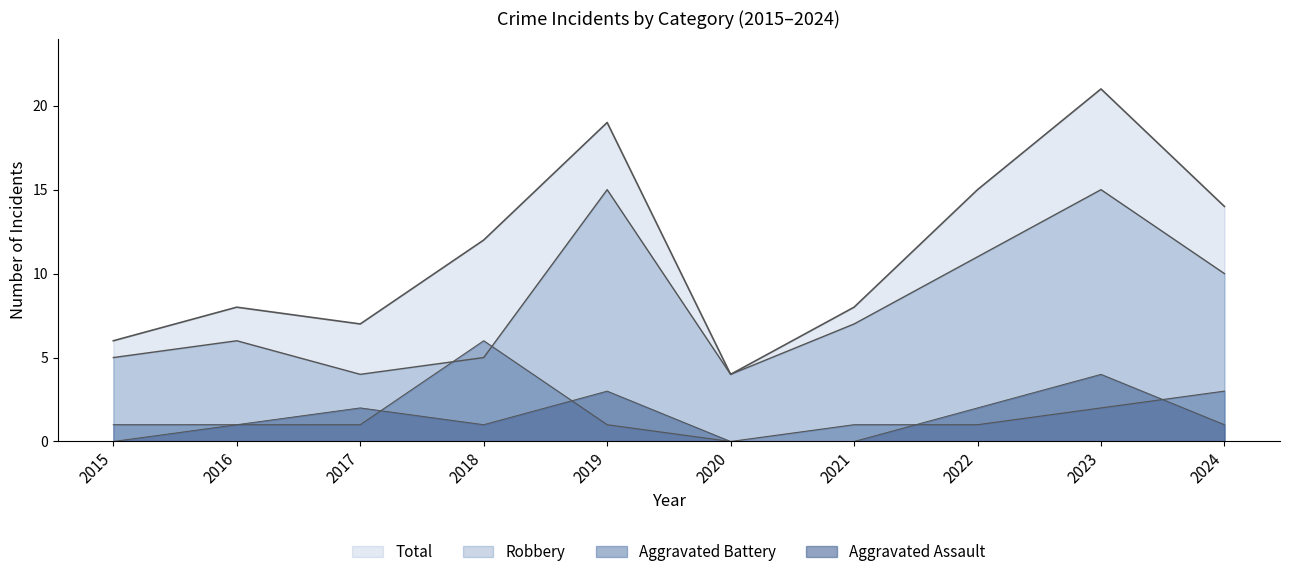

Reading right to left, what are all the values shown in this chart?

Aggravated Assault: 1	4	2	0	0	3	1	2	1	0
Aggravated Battery: 3	2	1	1	0	1	6	1	1	1
Robbery: 10	15	11	7	4	15	5	4	6	5
Total: 14	21	15	8	4	19	12	7	8	6